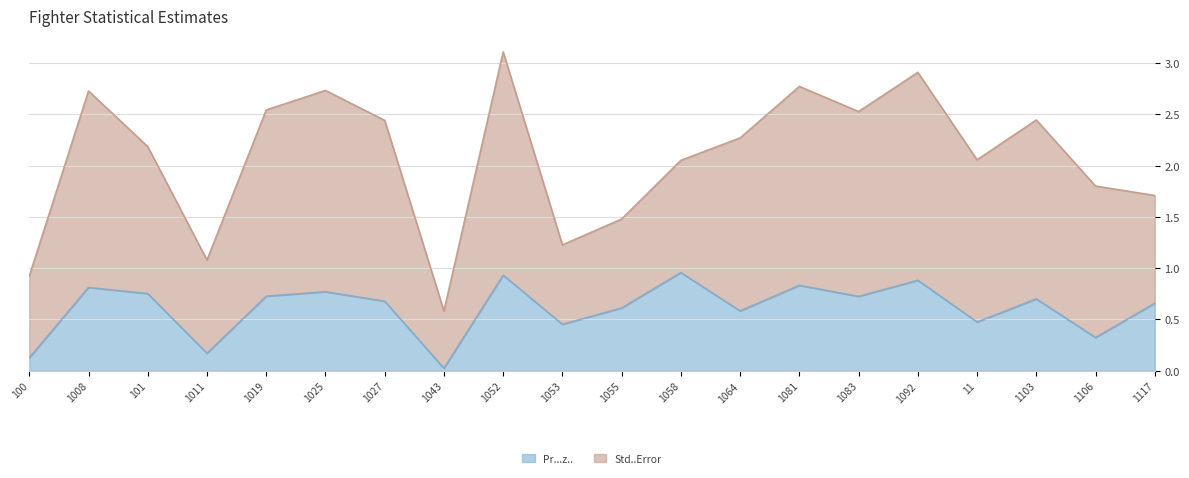

Does the chart have visible grid lines?

Yes